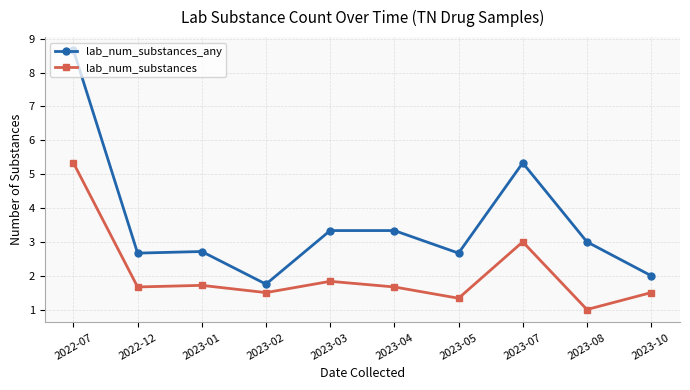

In lab_num_substances_any, how many points are lower than both neighbors (excluding endpoints)?

3